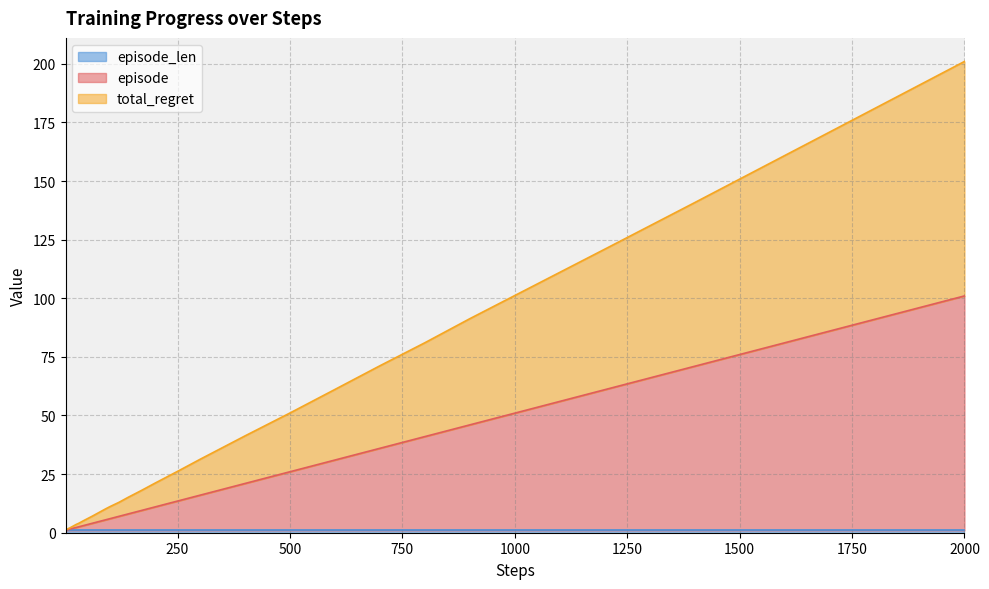

Which series has the largest total across all categories?

total_regret